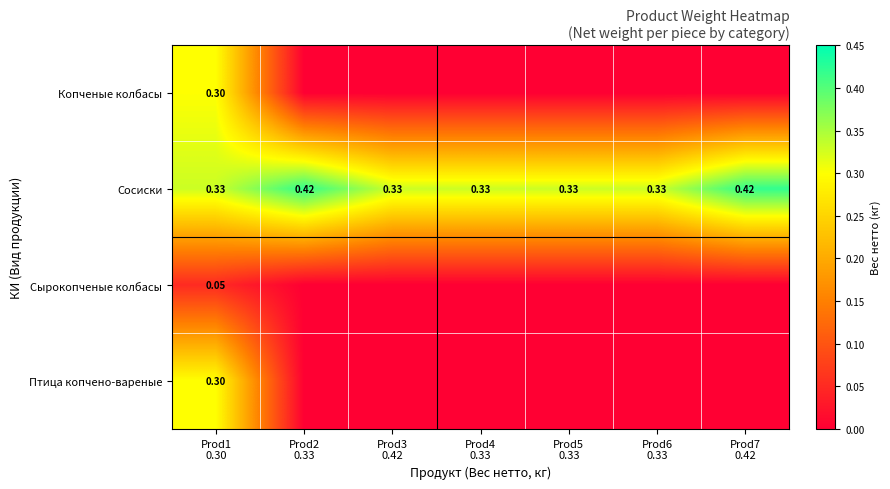

The value of Сосиски at Prod1 0.30 is 0.5. True or false?

False